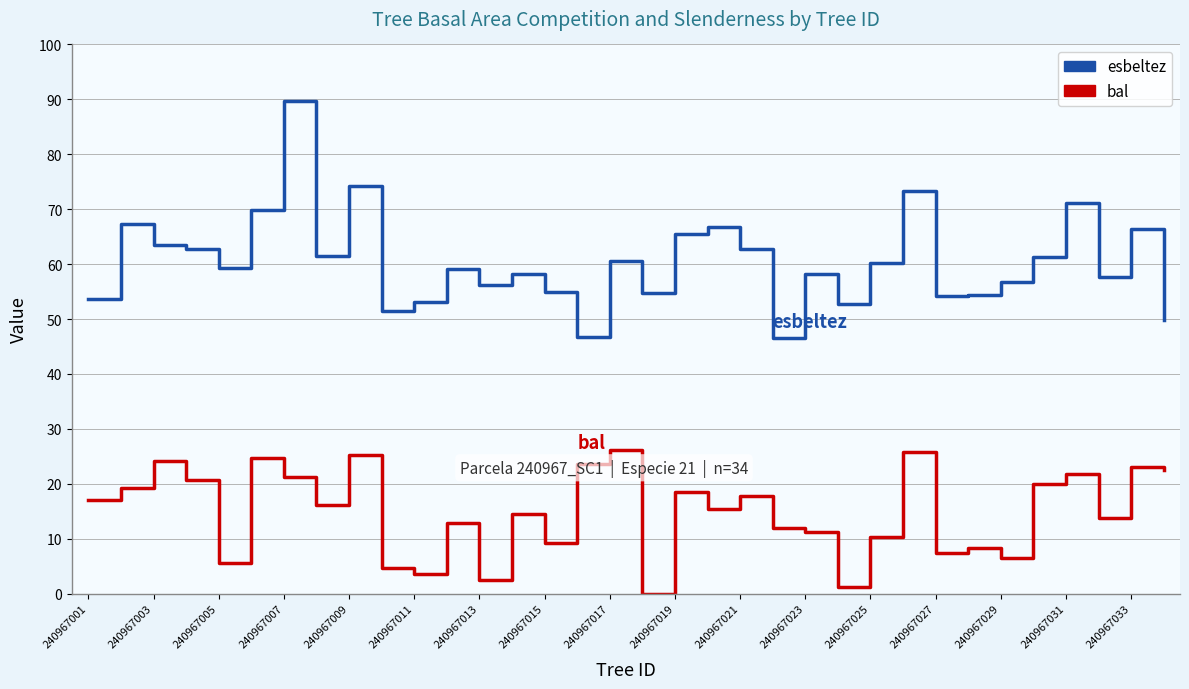

True or false: bal and esbeltez cross at least once.

False